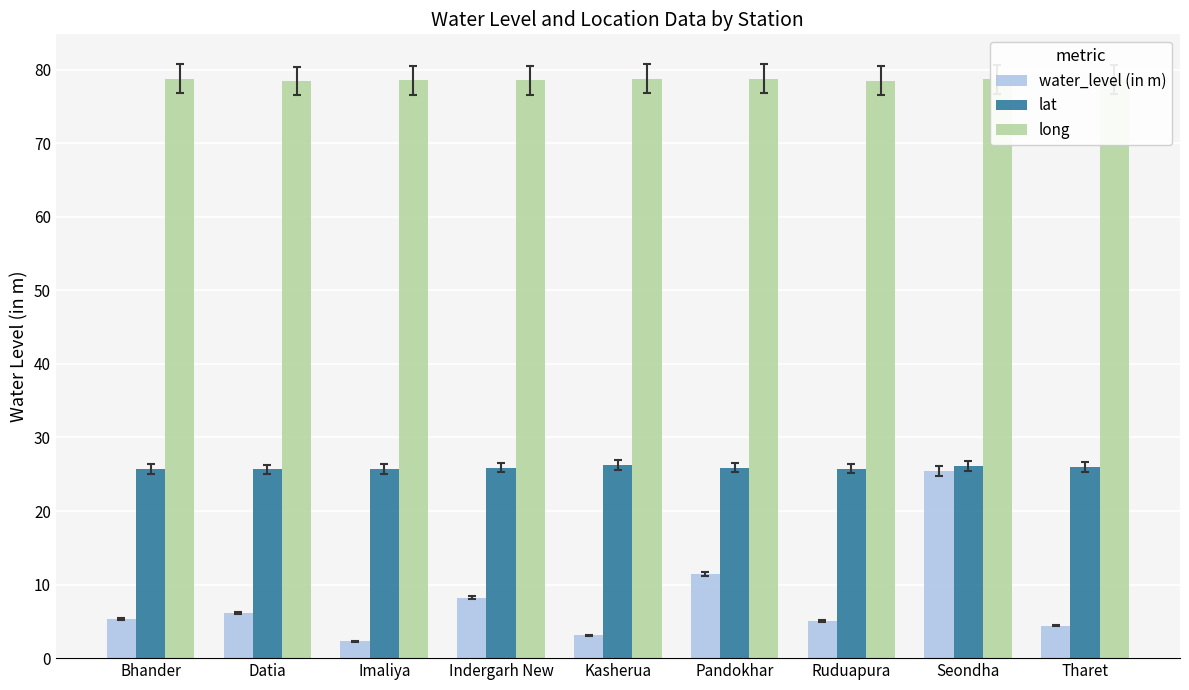

At Ruduapura, list the series in order from largest to smallest.

long, lat, water_level (in m)